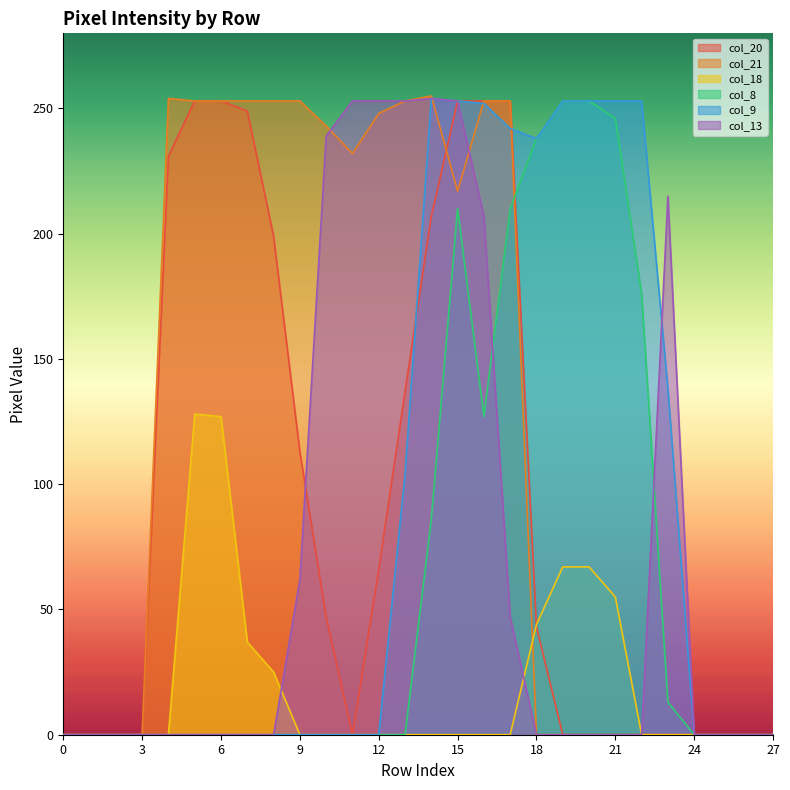

Reading left to right, what are all the values shown in this chart?

col_20: 0	0	0	0	231	253	253	249	199	113	47	0	66	137	207	253	253	253	43	0	0	0	0	0	0	0	0	0
col_21: 0	0	0	0	254	253	253	253	253	253	243	232	248	253	255	217	253	253	0	0	0	0	0	0	0	0	0	0
col_18: 0	0	0	0	0	128	127	37	25	0	0	0	0	0	0	0	0	0	44	67	67	55	0	0	0	0	0	0
col_8: 0	0	0	0	0	0	0	0	0	0	0	0	0	0	86	210	127	210	238	253	253	246	176	13	0	0	0	0
col_9: 0	0	0	0	0	0	0	0	0	0	0	0	0	104	254	253	252	242	238	253	253	253	253	138	0	0	0	0
col_13: 0	0	0	0	0	0	0	0	0	62	239	253	253	253	254	253	207	47	0	0	0	0	0	215	0	0	0	0